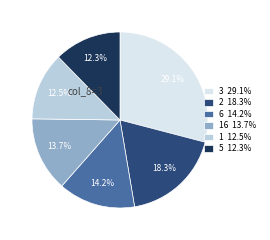

Is there any slice that represents more than half of the pie?

No